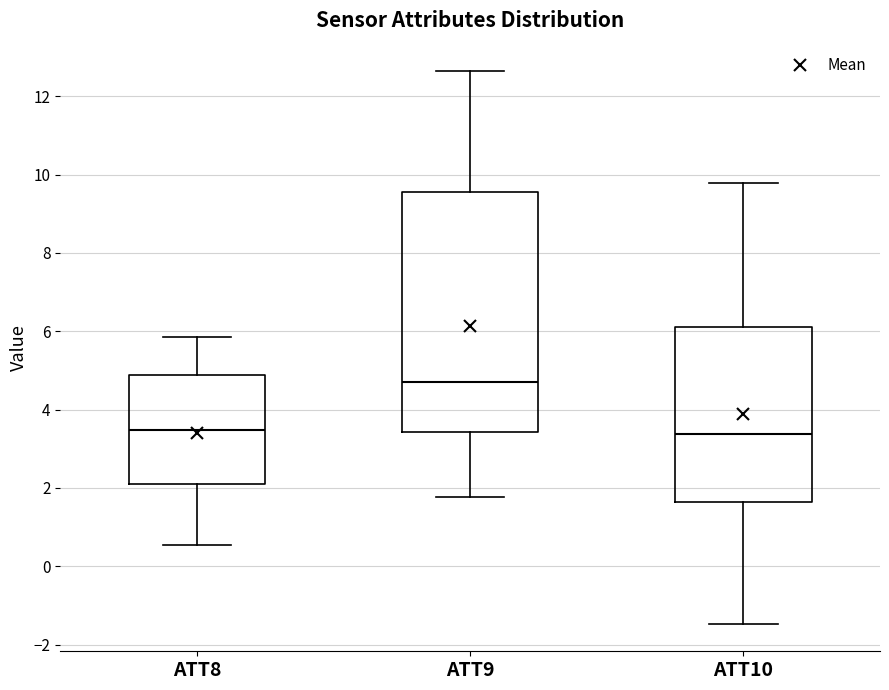

Reading left to right, read every box against the y-axis: the position of its median line, the range the box covers, and the ends of its whiskers. The values are not printed on the chart, so give them approximately, as read against the axis.

ATT8: median 3.4, box 2.0 to 4.8, whiskers 0.6 to 5.8
ATT9: median 4.8, box 3.4 to 9.6, whiskers 1.8 to 12.6
ATT10: median 3.4, box 1.6 to 6.2, whiskers -1.4 to 9.8